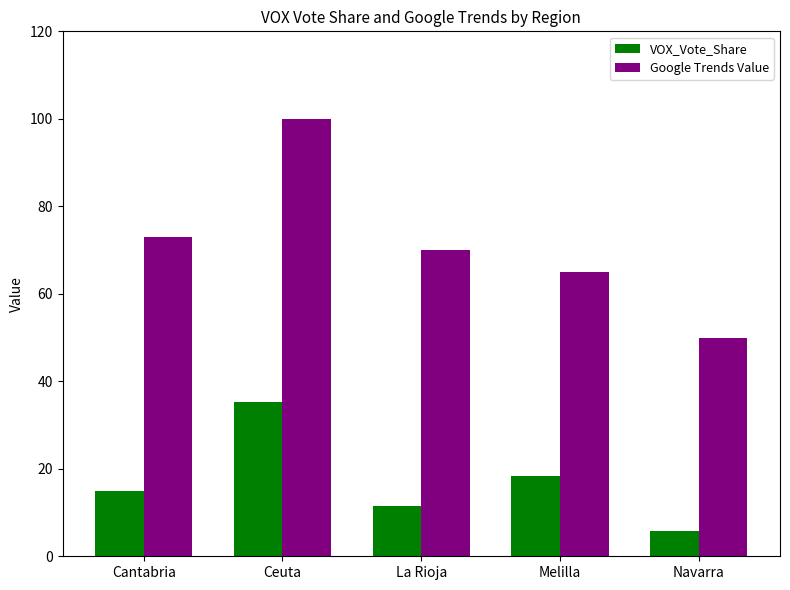

What are all the series names shown in the legend?

VOX_Vote_Share, Google Trends Value